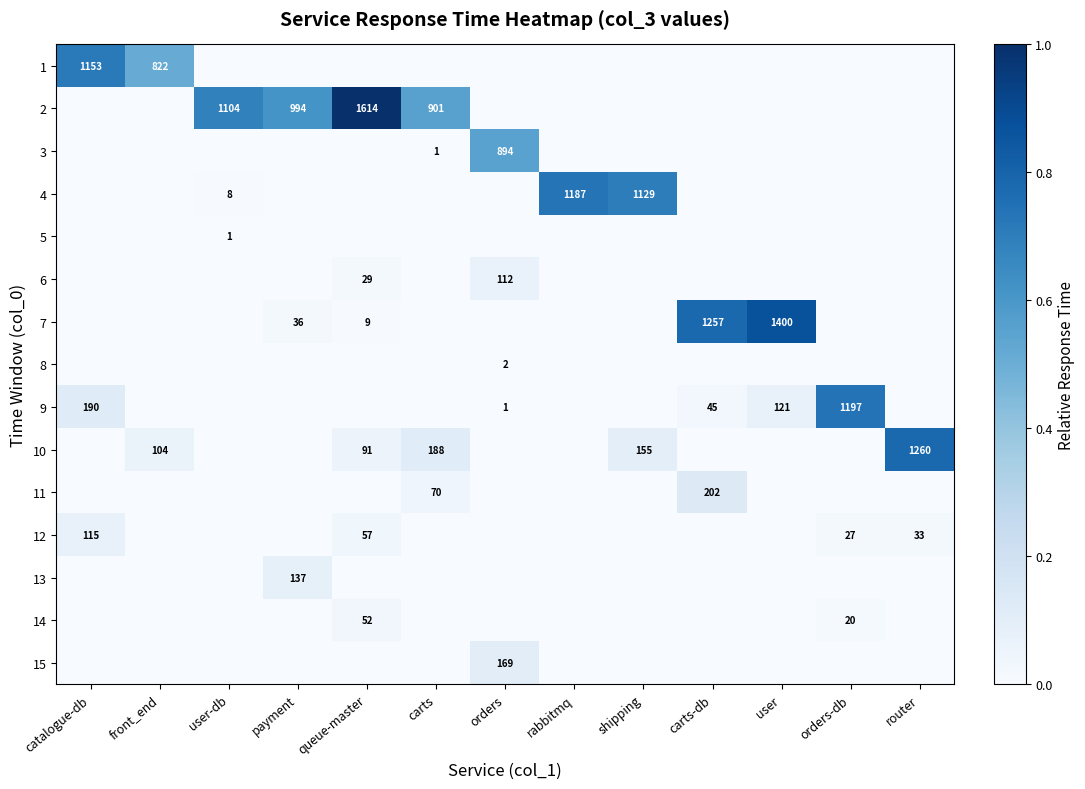

Is it true that 10 equals 104 at front_end?

True